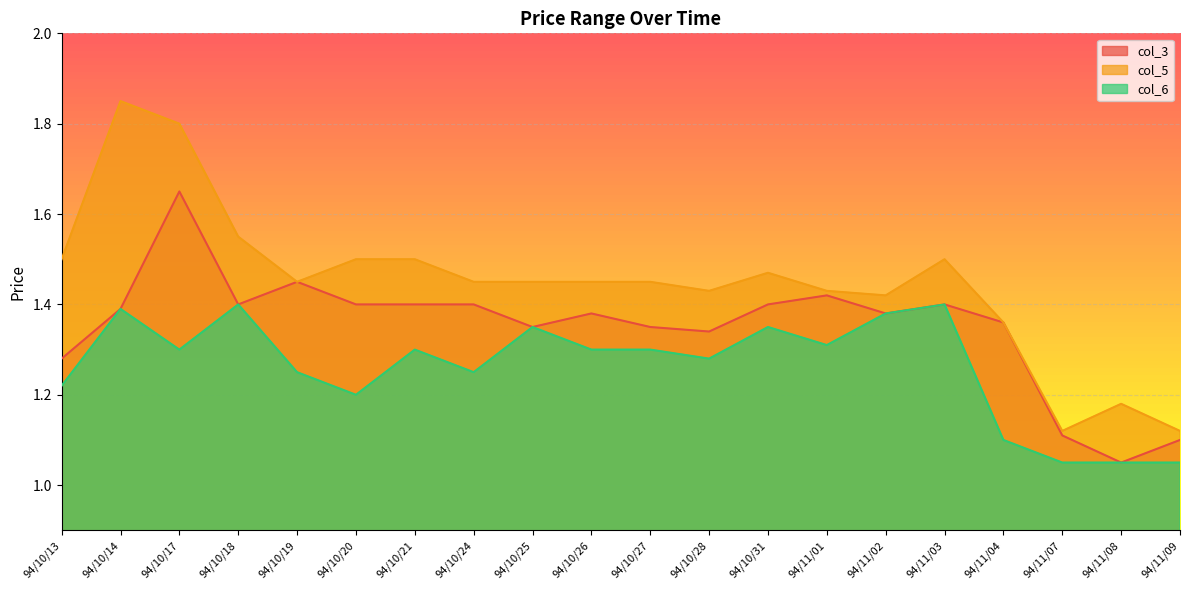

How many lines are shown in the chart?

3